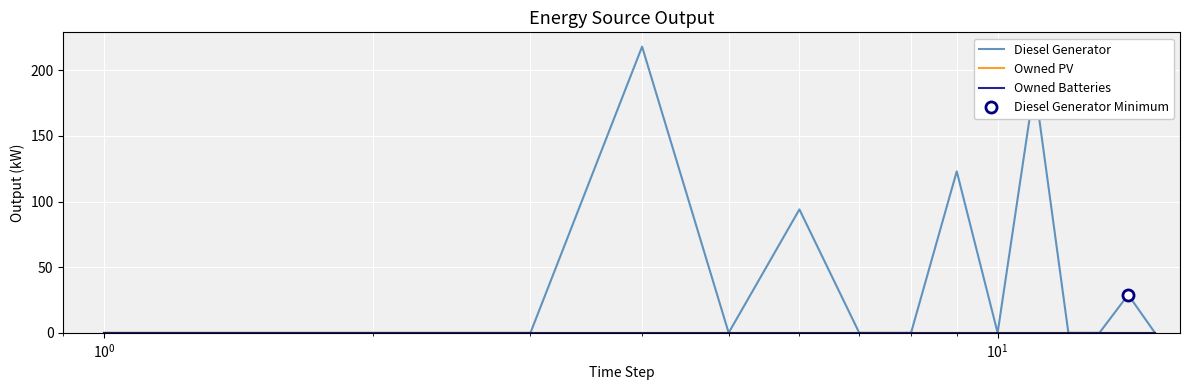

What is the average value of the Diesel Generator series?

44